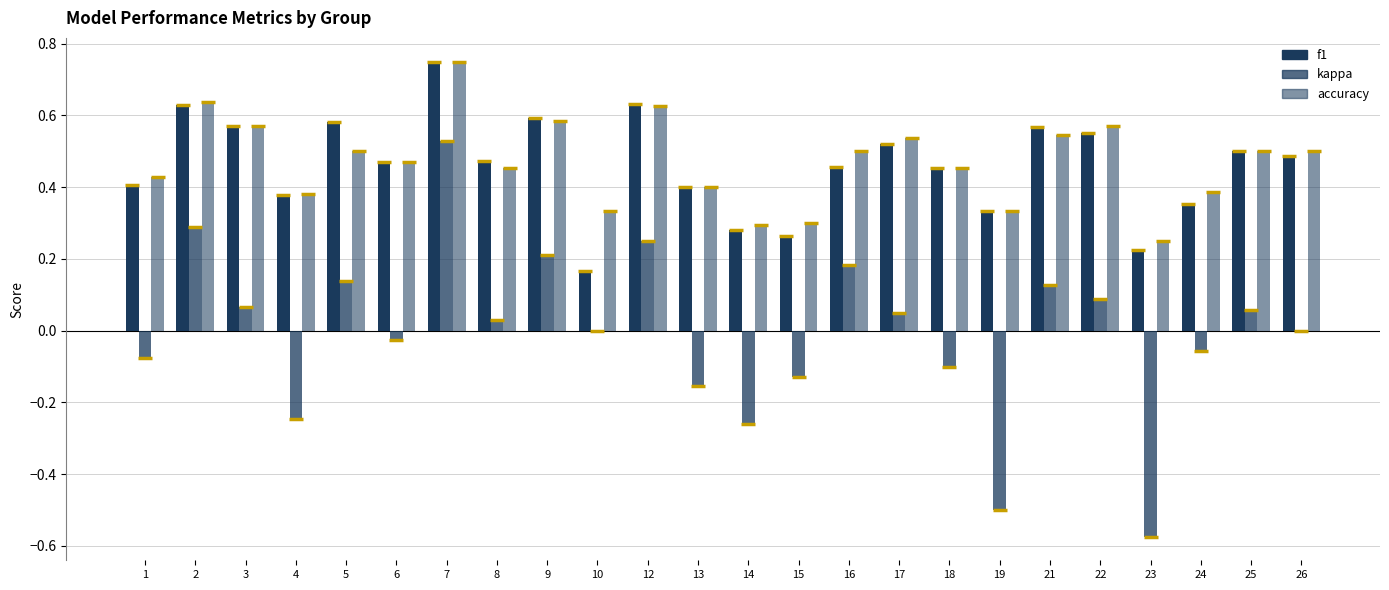

Where is accuracy nearest to the value 0?

23